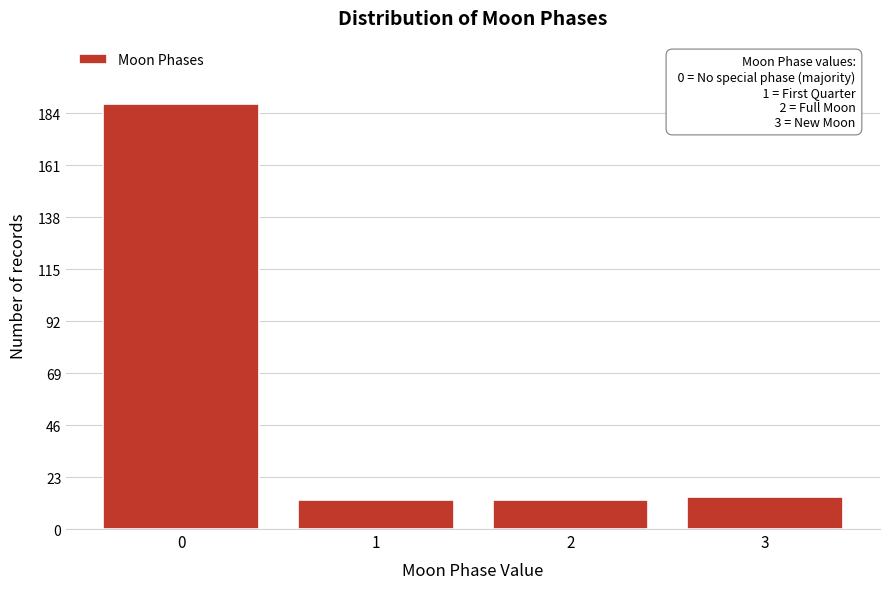

Reading left to right, what are all the values shown in this chart?

0=188	1=13	2=13	3=14